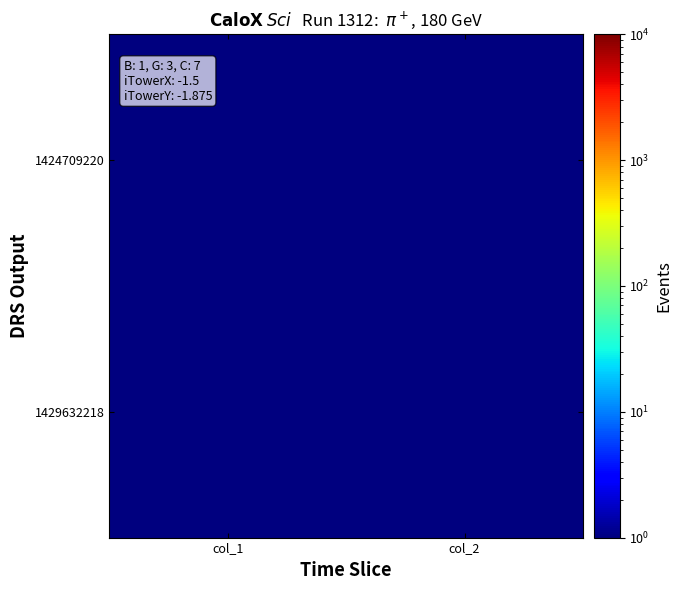

At which category is the sum across all series the highest?

col_1